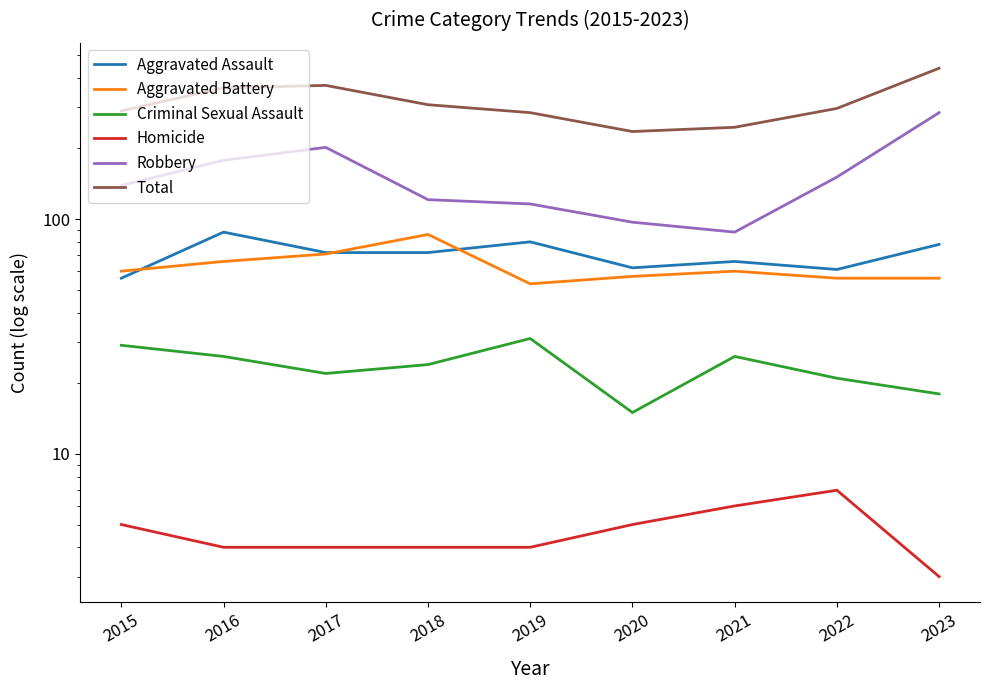

True or false: Homicide has more than 2 interior local peaks.

False